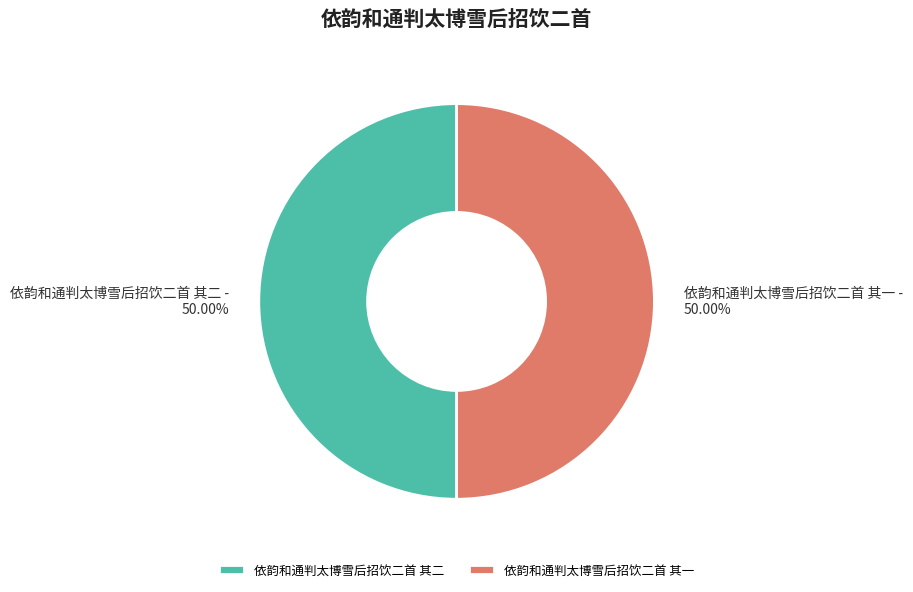

What is the ratio of the value at 依韵和通判太博雪后招饮二首 其一 to the value at 依韵和通判太博雪后招饮二首 其二?

1.0